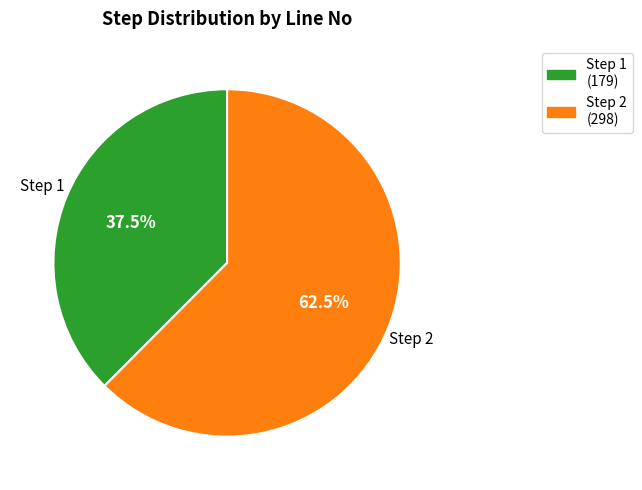

Which category accounts for the majority?

Step 2 (298)